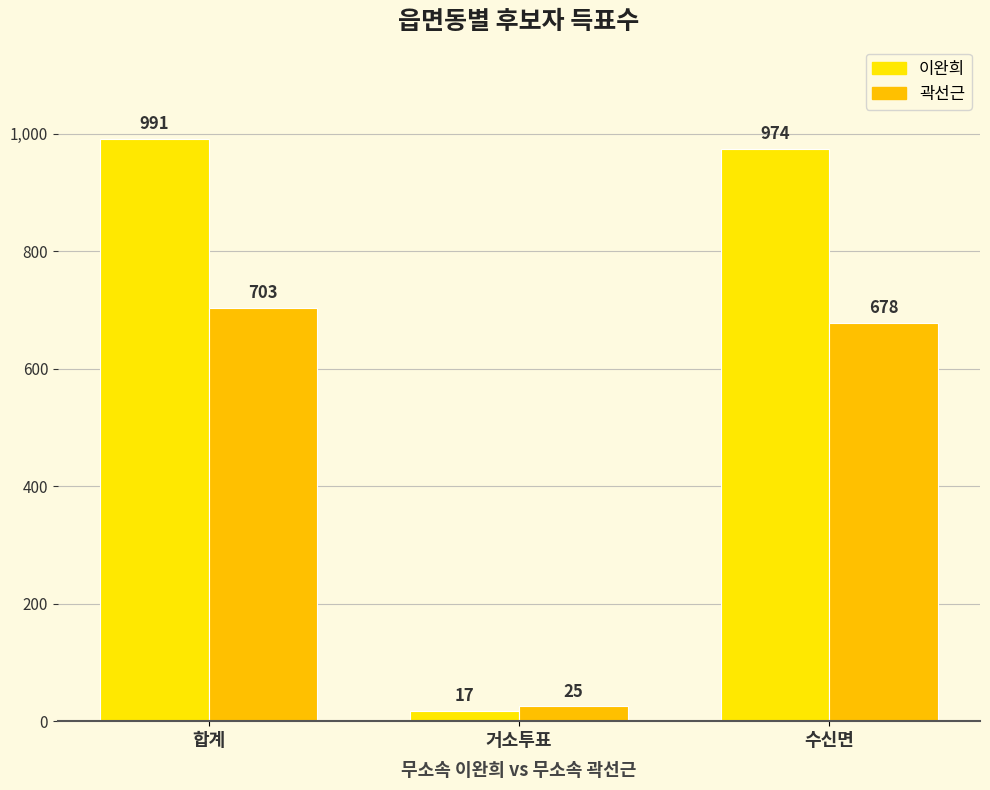

What is the spread (max minus min) of values at 거소투표?

8